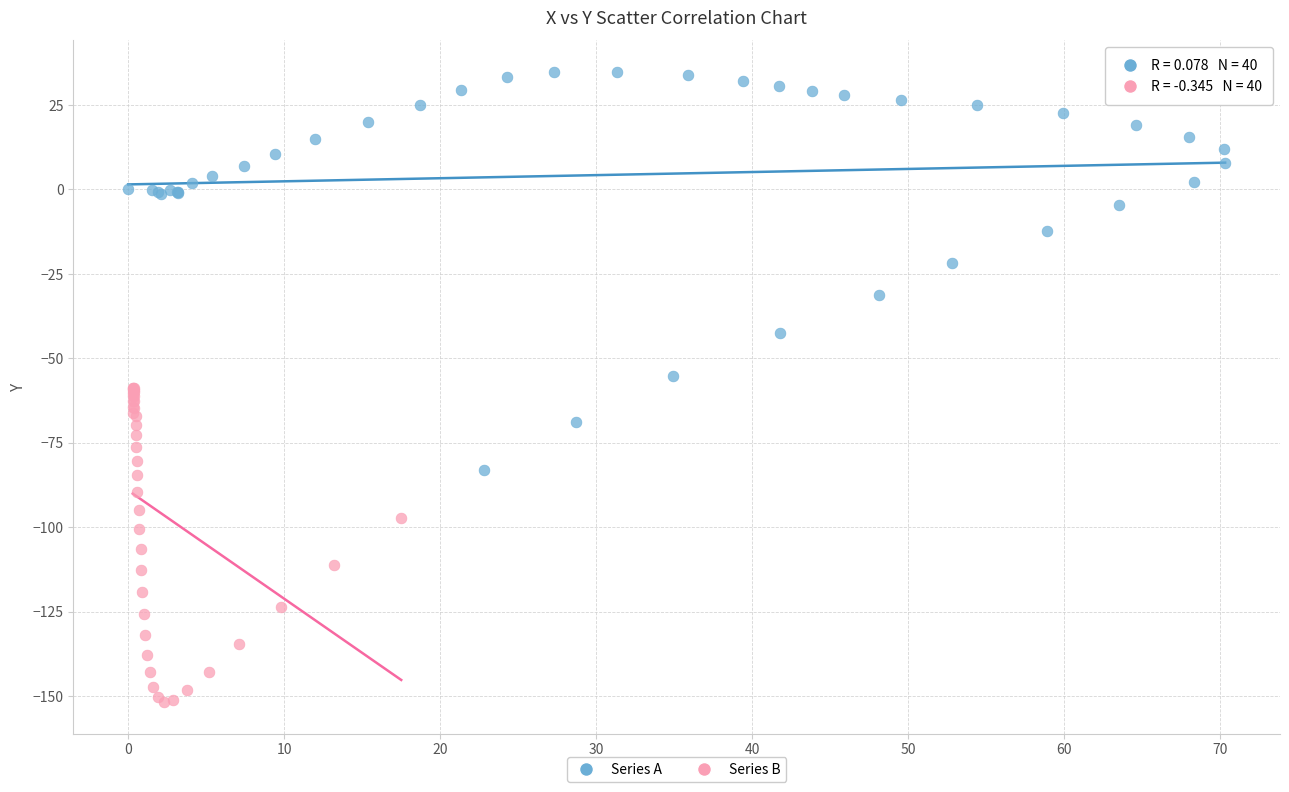

What are all the series names shown in the legend?

Series A, Series B